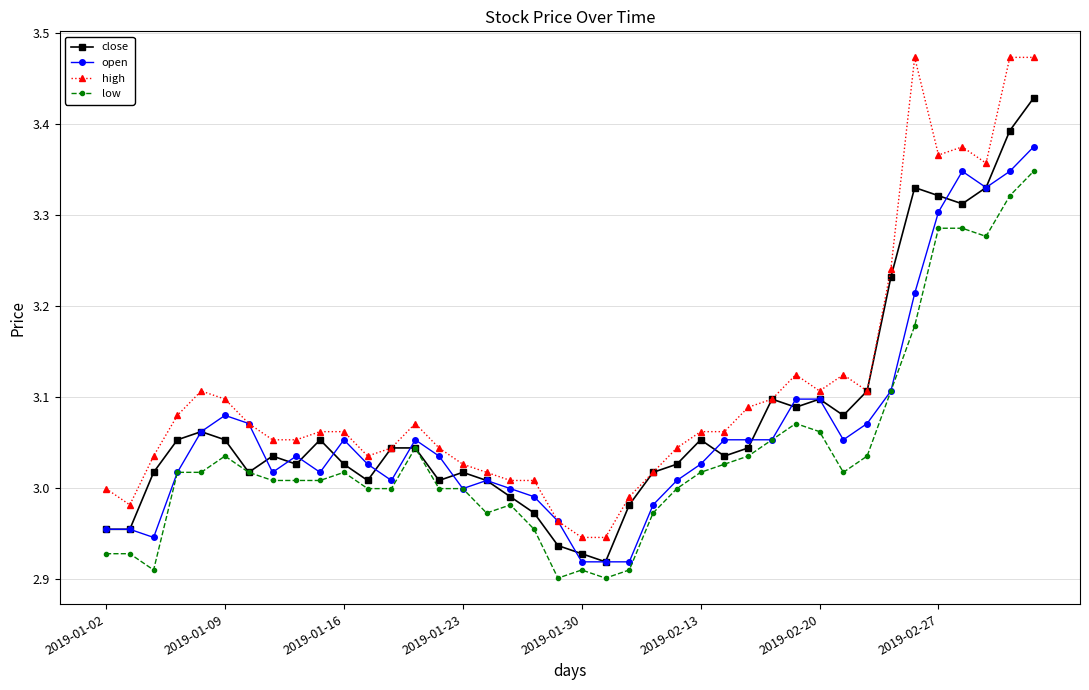

Which series has the largest total across all categories?

high